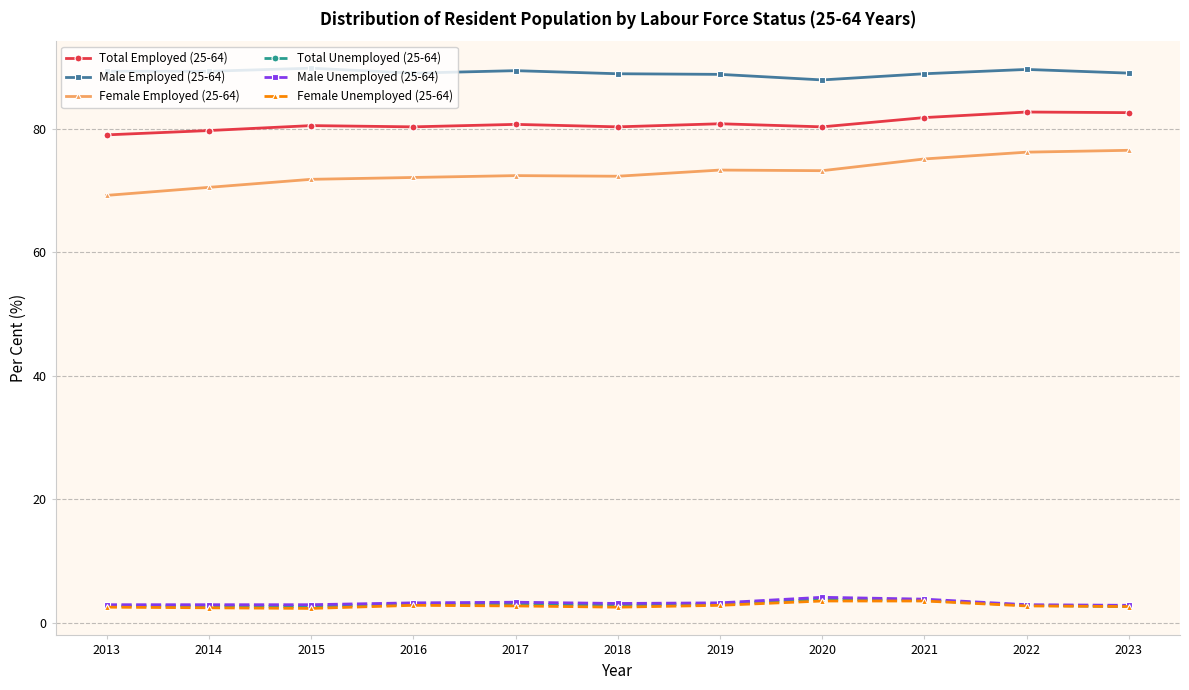

What is the difference between the maximum and minimum values in the Total Unemployed (25-64) series?

1.2